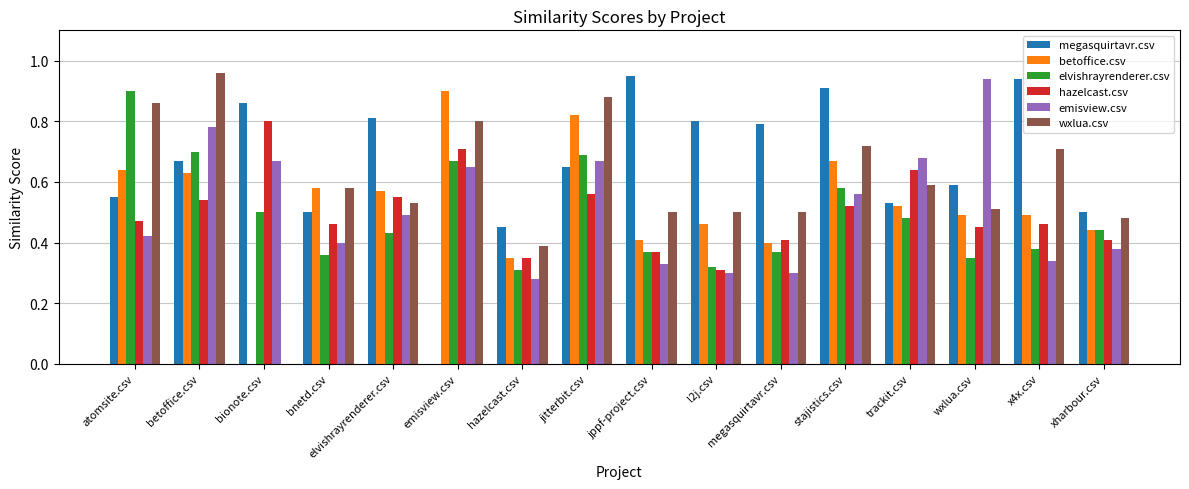

What is the sum of all megasquirtavr.csv values?

10.5